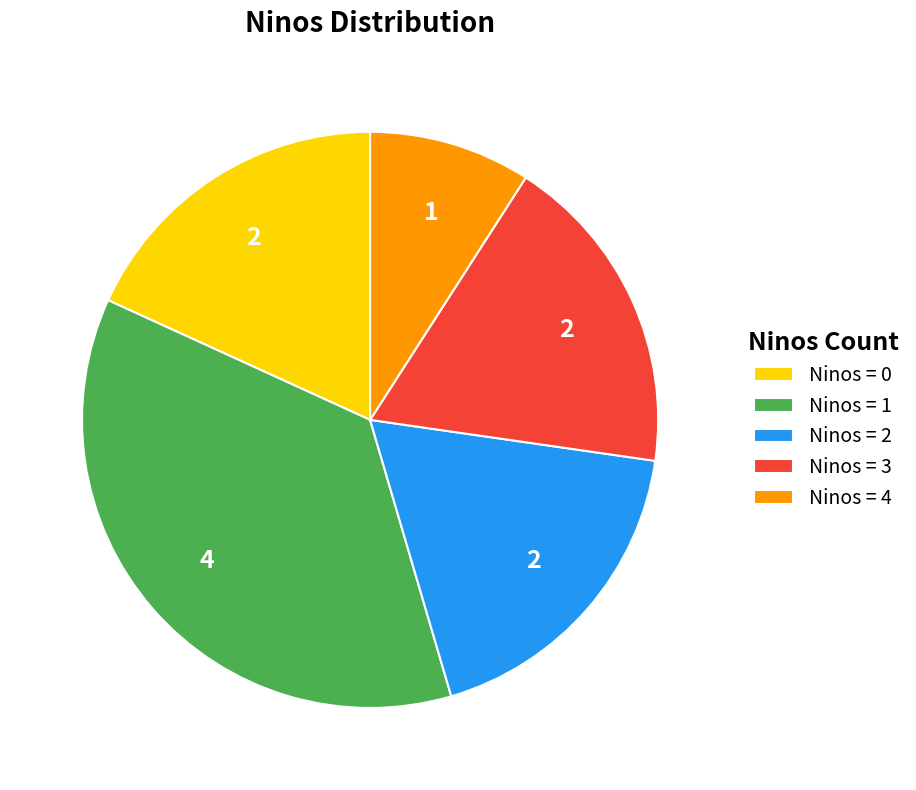

Approximately how many times larger is the value at Ninos = 3 compared to Ninos = 1?

0.5